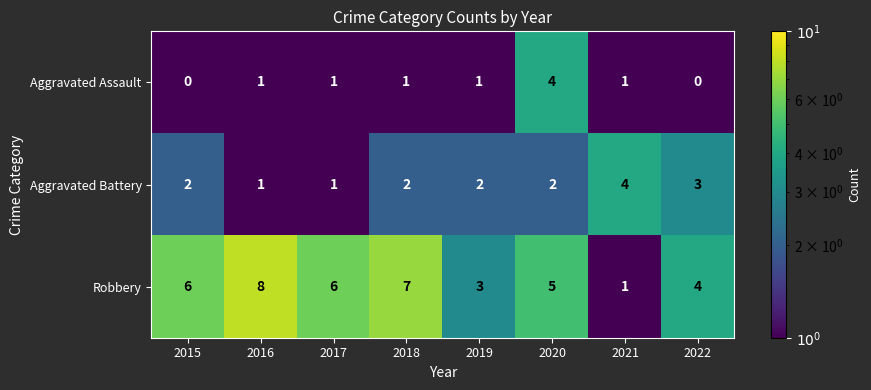

What is the total value across all series at 2019?

6